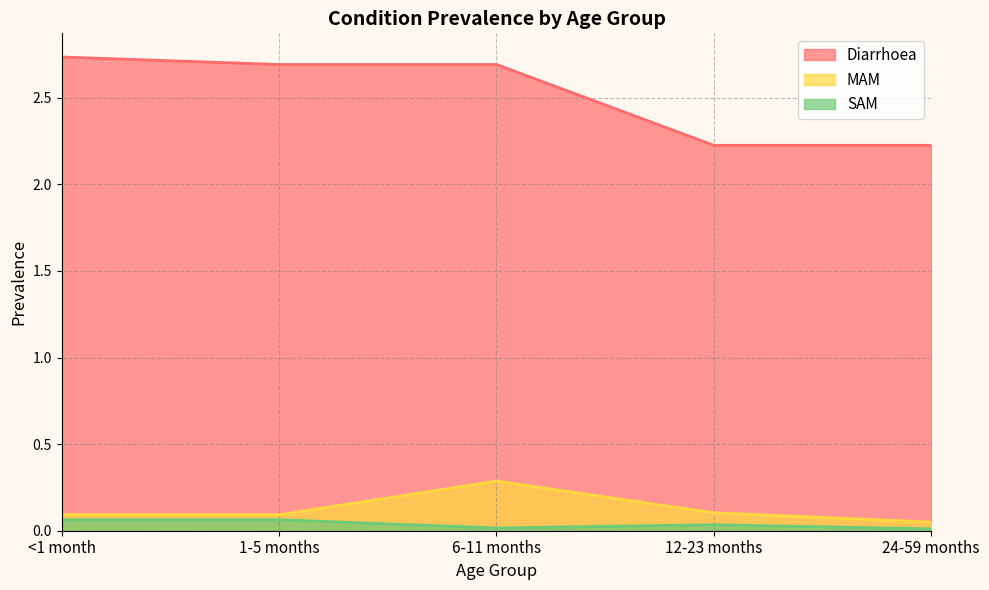

True or false: Diarrhoea and SAM intersect in this chart.

False